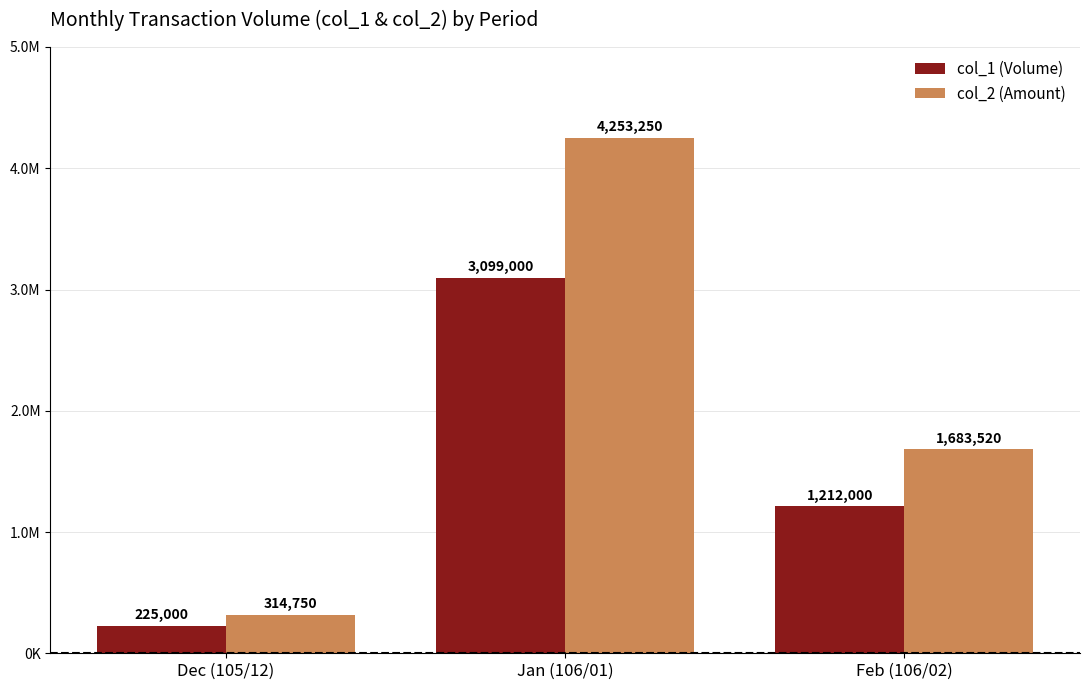

What is the difference between the col_2 (Amount) values at Dec (105/12) and Feb (106/02)?

1368770